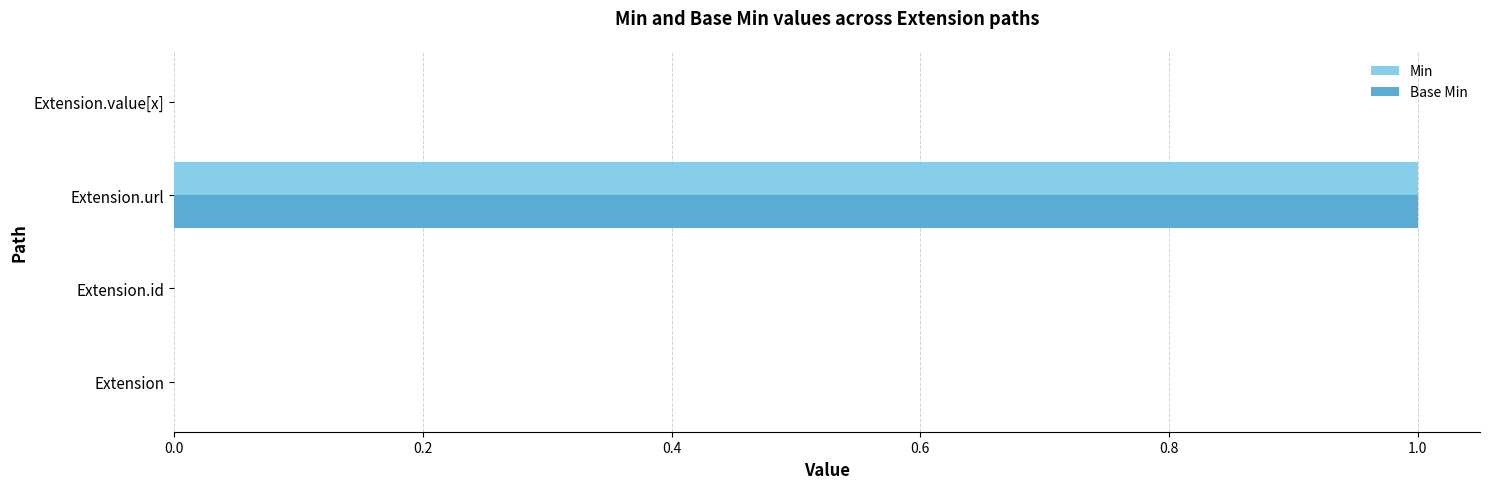

At which category does the chart reach its peak across all series?

Extension.url